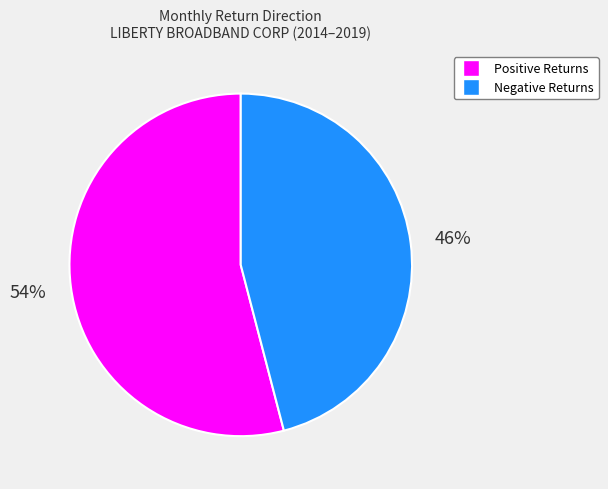

To the nearest percent, what is the difference between the largest and smallest slice percentages?

8%